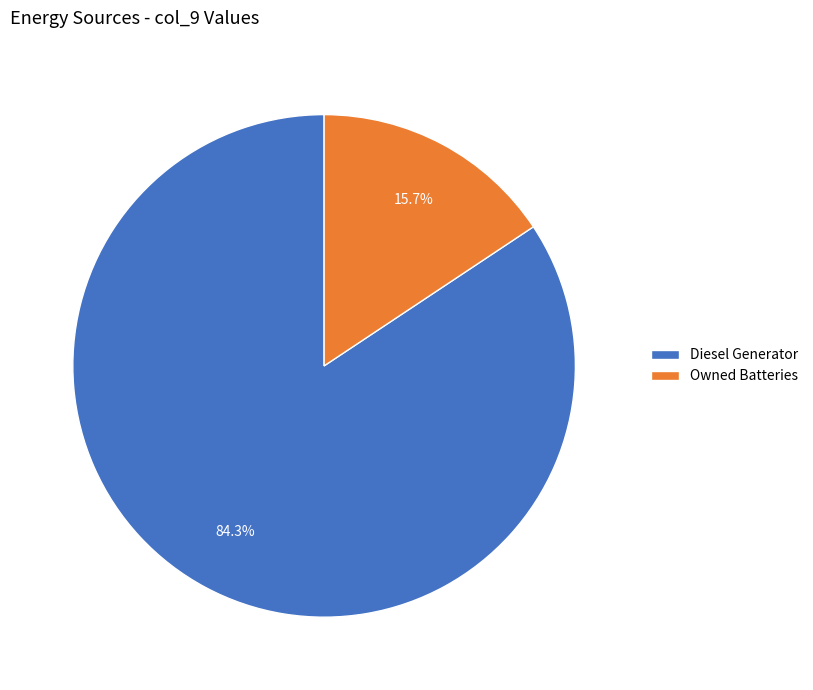

Which slice is the largest?

Diesel Generator